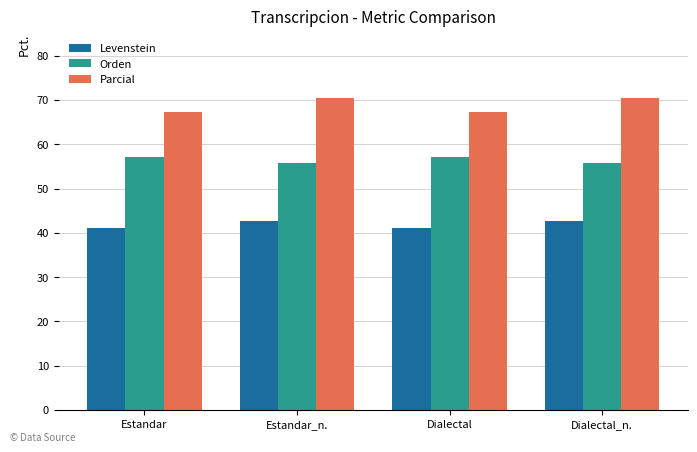

Is the value of Parcial at Estandar greater than the value of Levenstein at Estandar_n.?

Yes